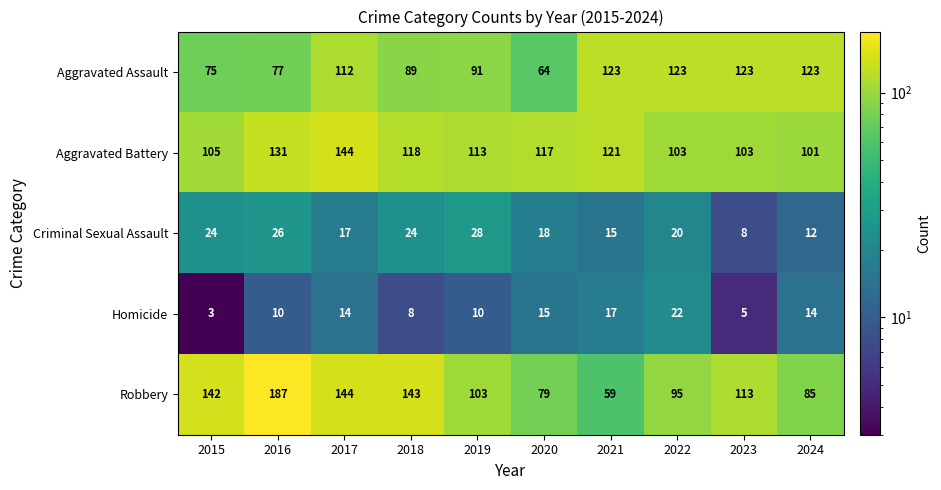

Which label corresponds to the smallest value in the chart?

2015